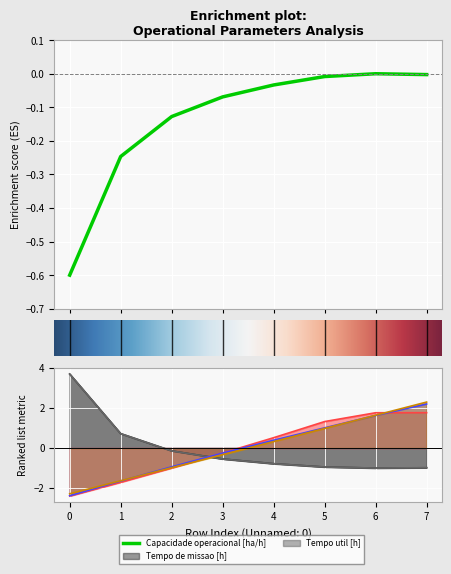

Does the chart display data point markers on the line(s)?

No